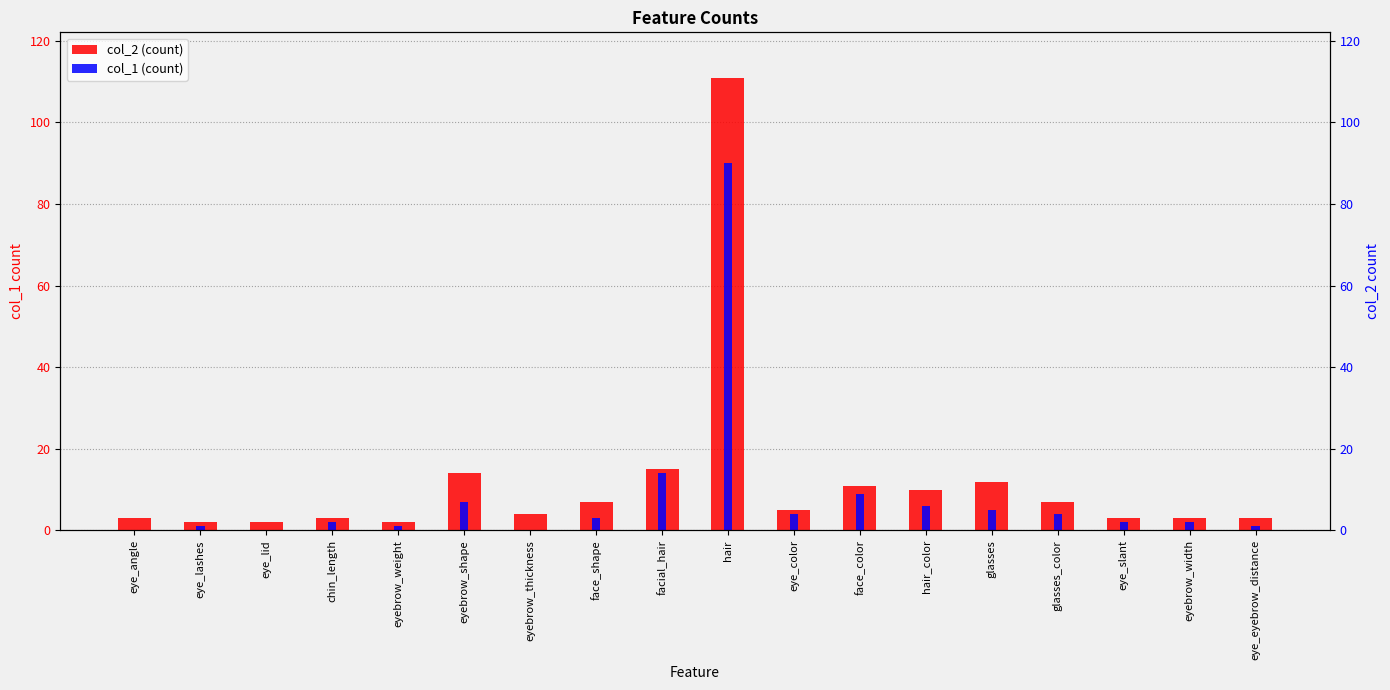

Which series has the largest total across all categories?

col_2